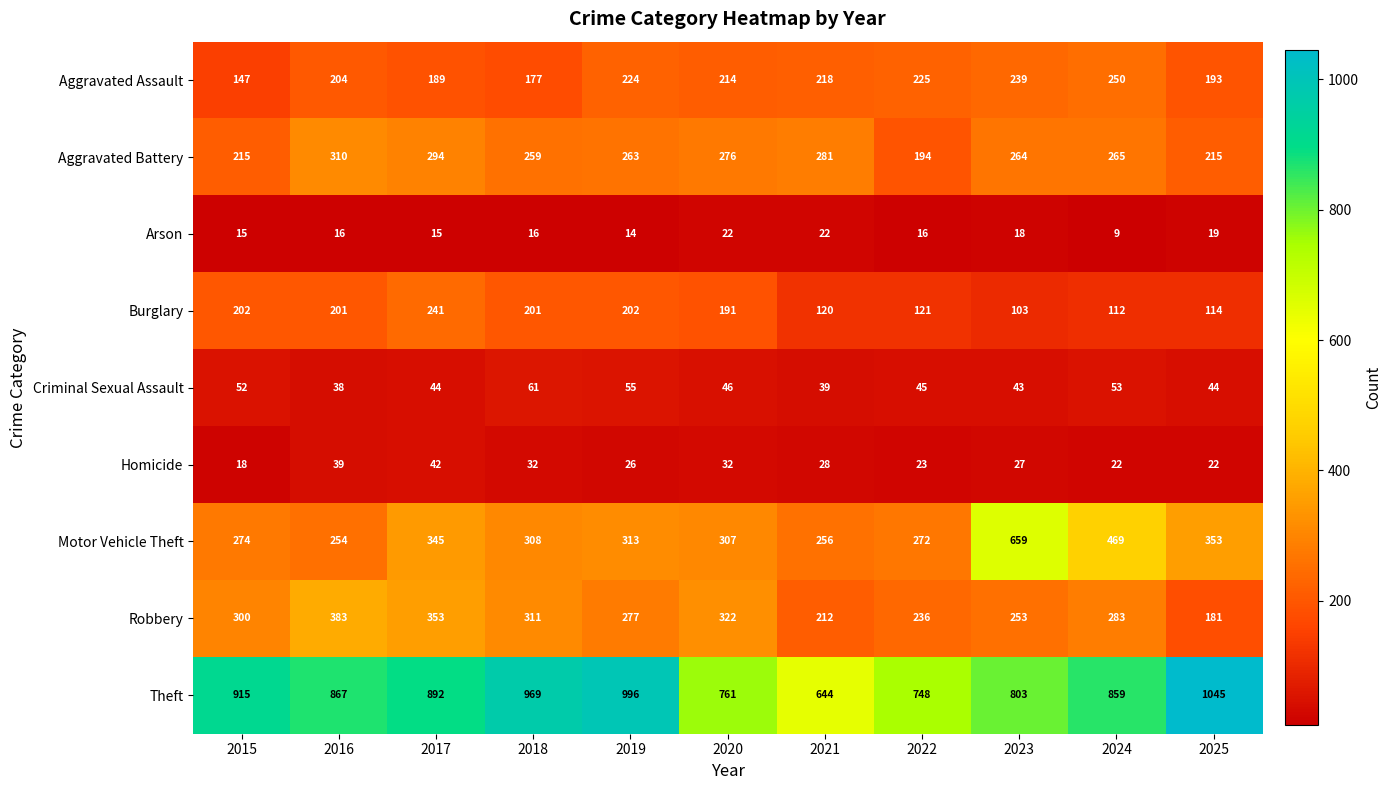

Rank the series at 2021 from highest to lowest value.

Theft, Aggravated Battery, Motor Vehicle Theft, Aggravated Assault, Robbery, Burglary, Criminal Sexual Assault, Homicide, Arson